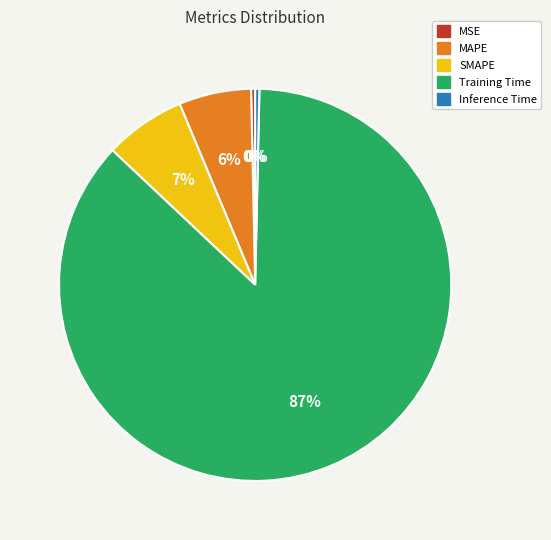

Is the sum of Inference Time and Training Time greater than half?

Yes